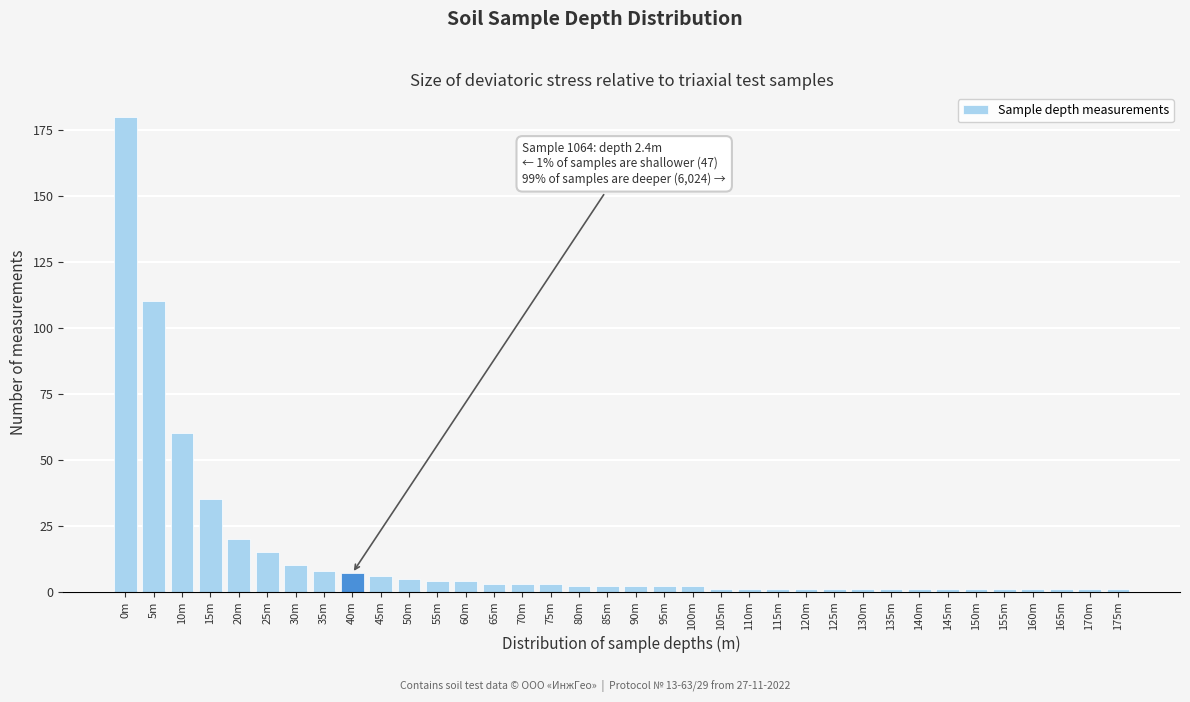

What is the label of the 7th bar from the right?

145m